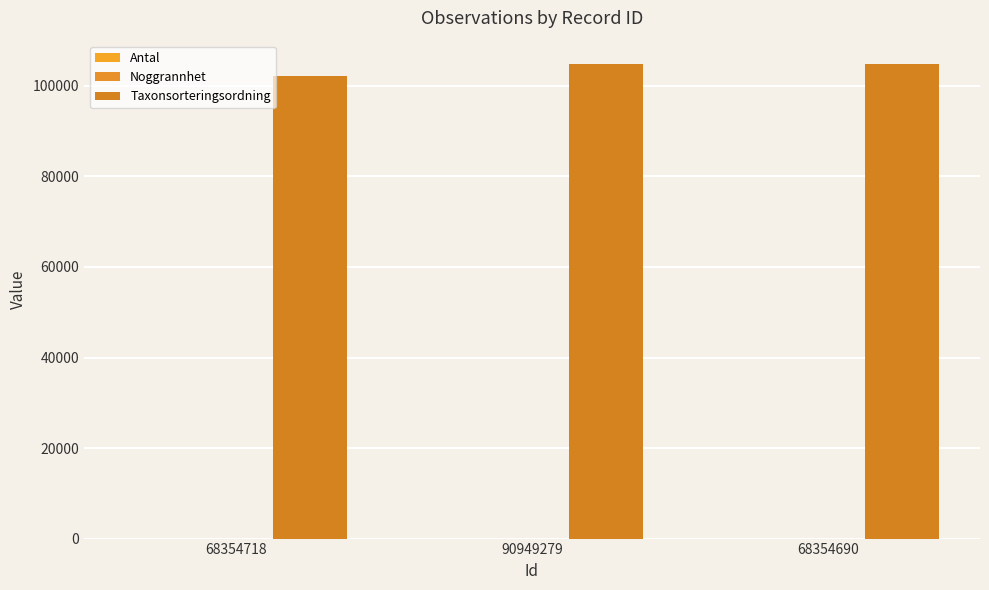

At how many categories does at least one series exceed 1514?

3